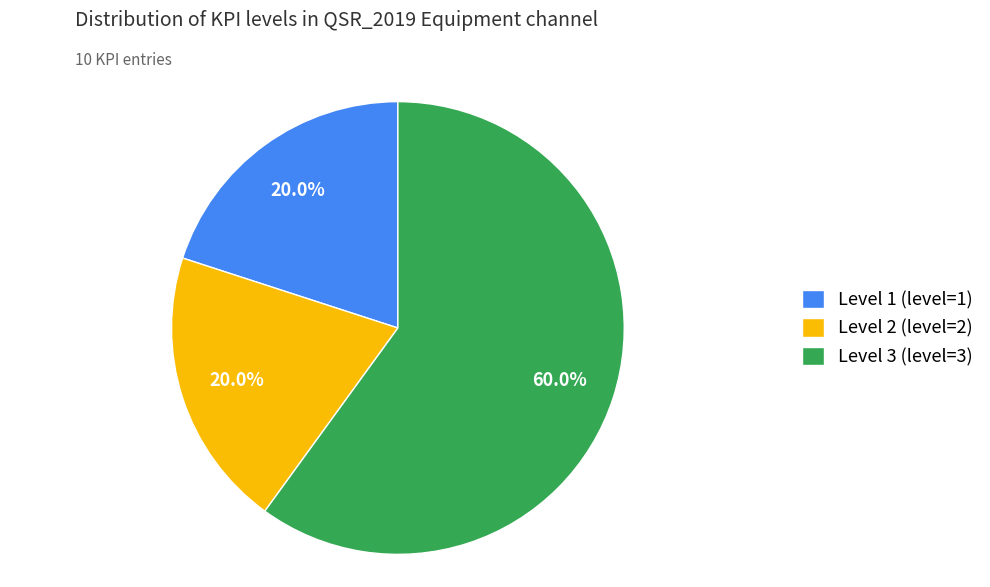

Combined, what portion of the pie is Level 3 (level=3) and Level 2 (level=2)?

80.0%